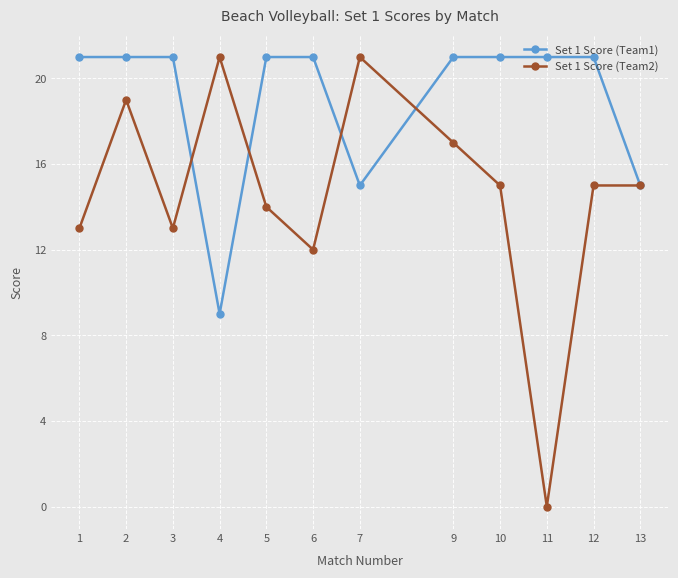

How many values in Set 1 Score (Team2) are above zero?

11